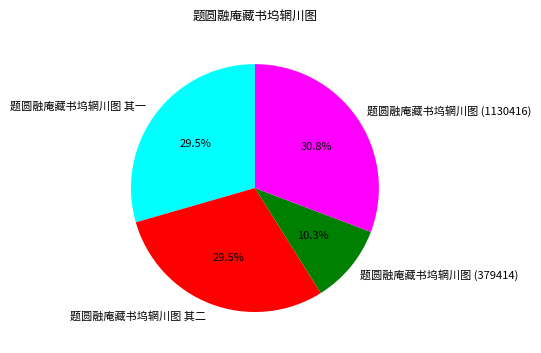

How many segments does this pie chart have?

4